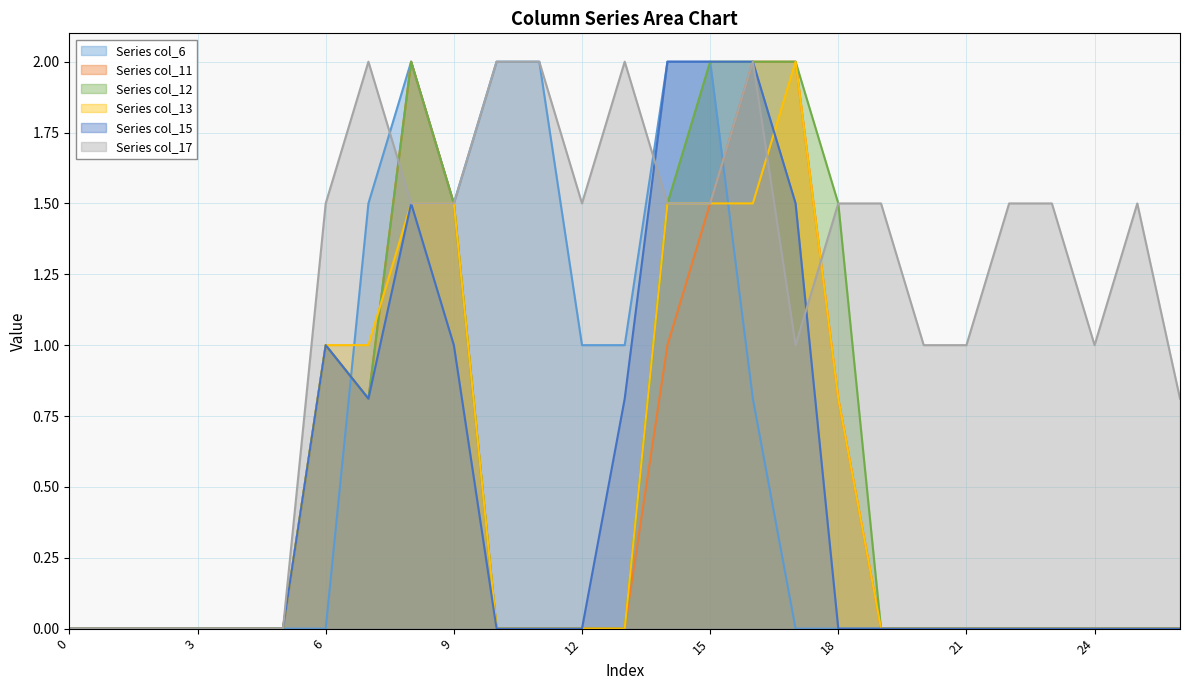

What are all the series names shown in the legend?

Series col_6, Series col_11, Series col_12, Series col_13, Series col_15, Series col_17